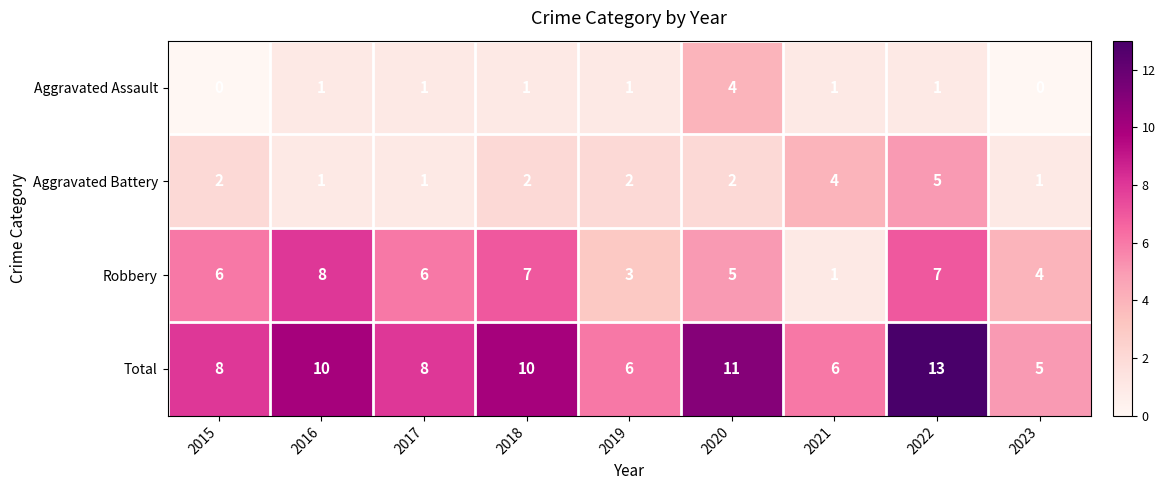

How many series are shown in this chart?

4